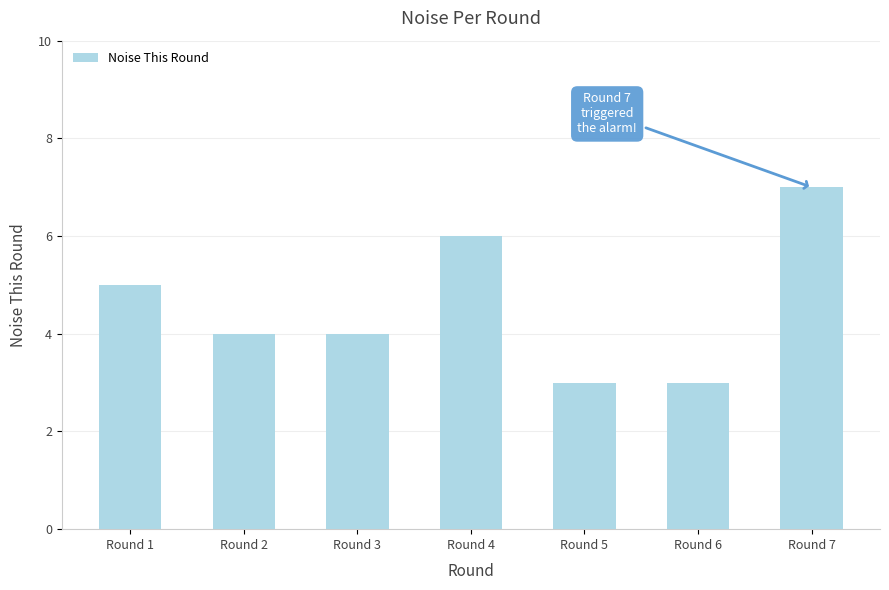

At which category does the chart reach its peak across all series?

Round 7